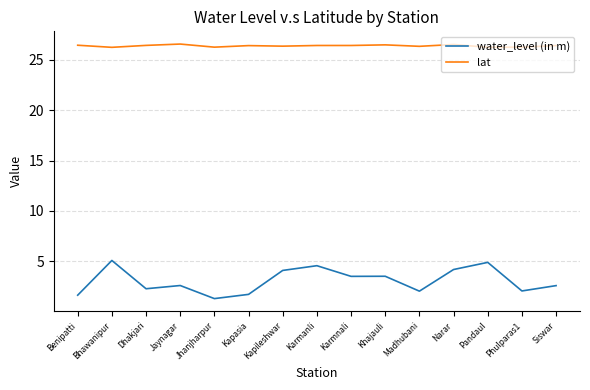

What position from the left is Siswar?

15